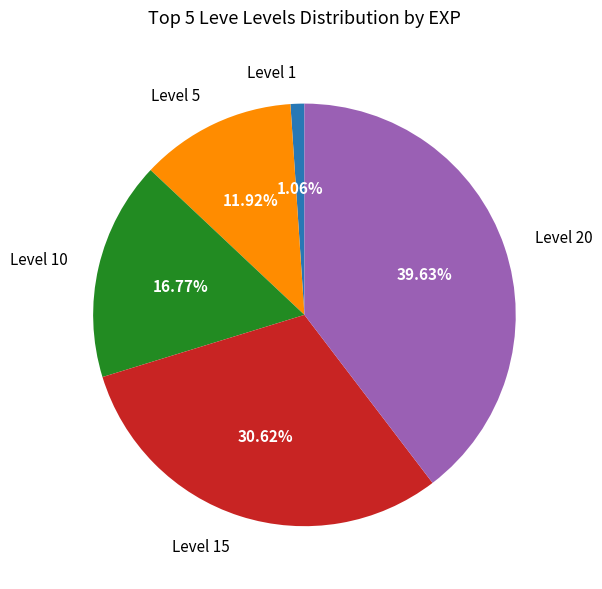

Count the number of slices in the pie.

5